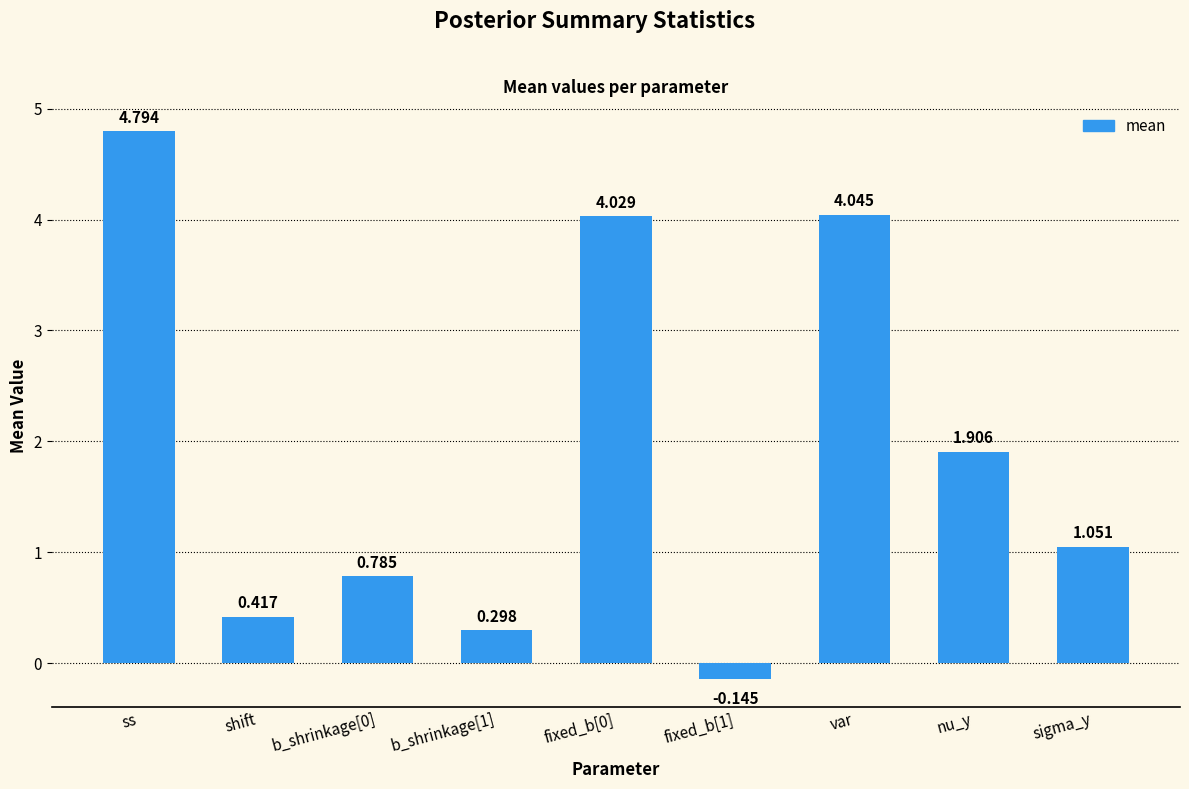

At which label is the value closest to 2?

nu_y